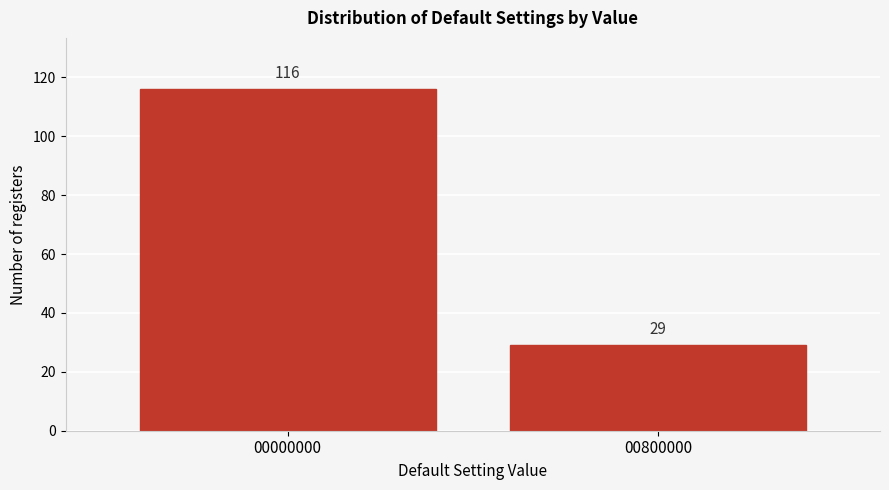

Reading left to right, extract all data points from this chart.

116	29